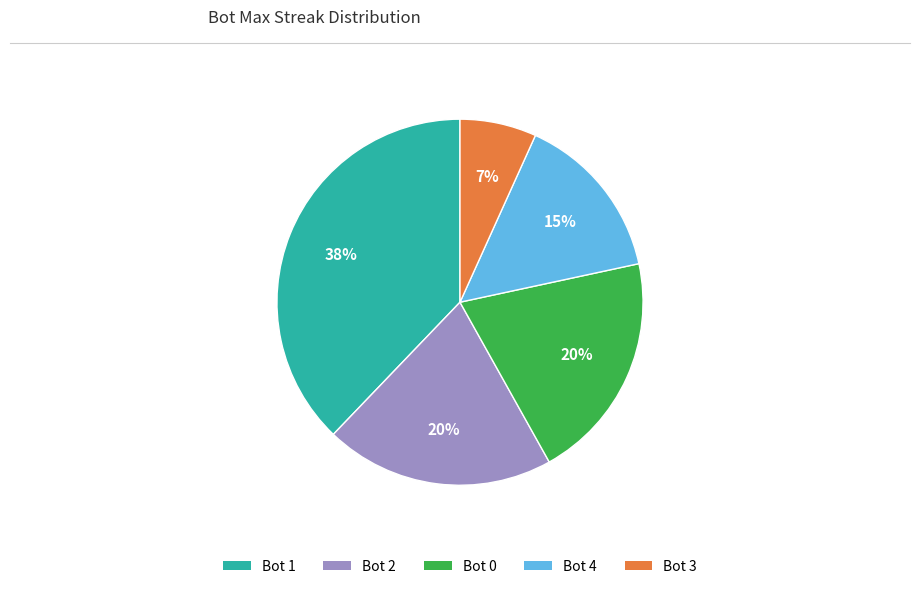

Is there a majority slice in this chart?

No